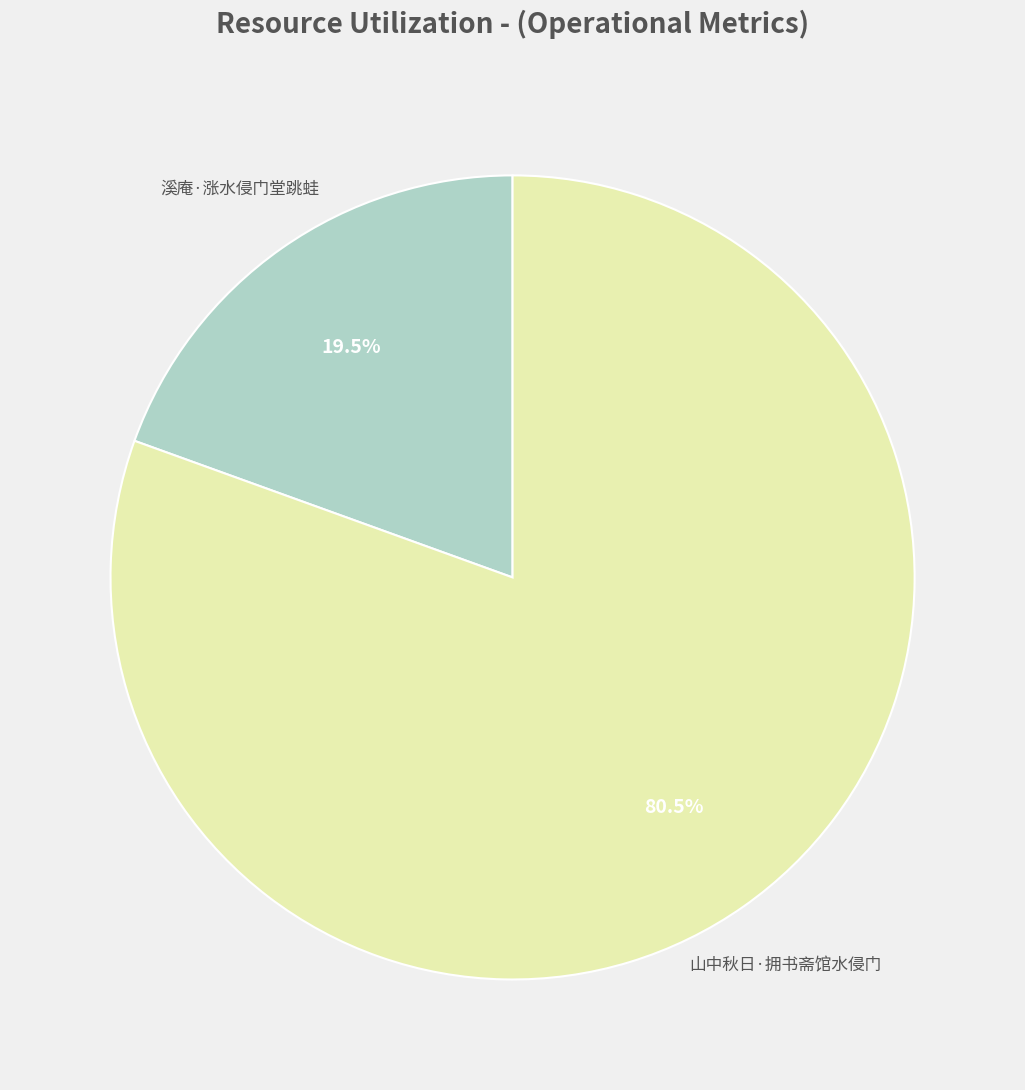

Does any single category account for the majority?

Yes